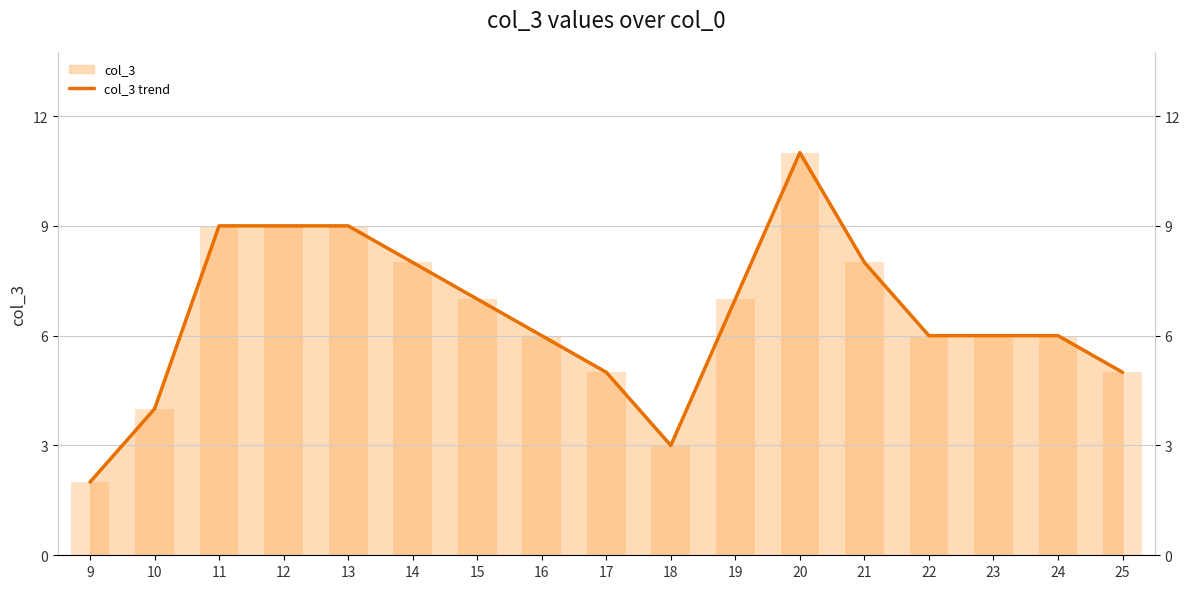

How many data points are less than 6?

5